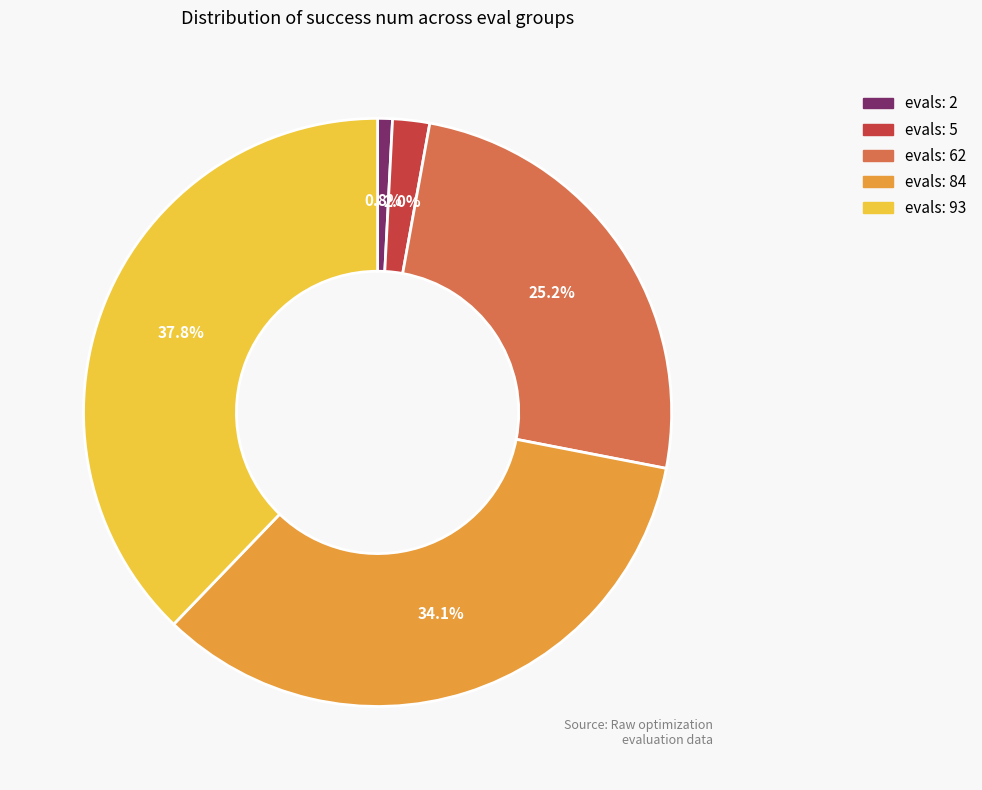

How many segments does this pie chart have?

5